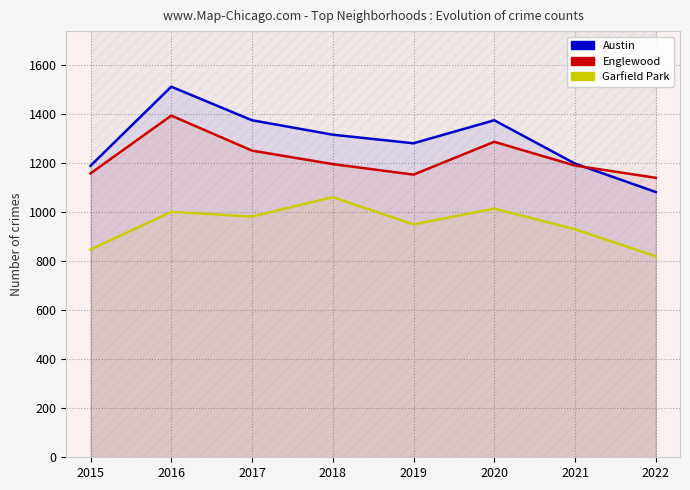

At which label is Austin closest to 1298?

2019